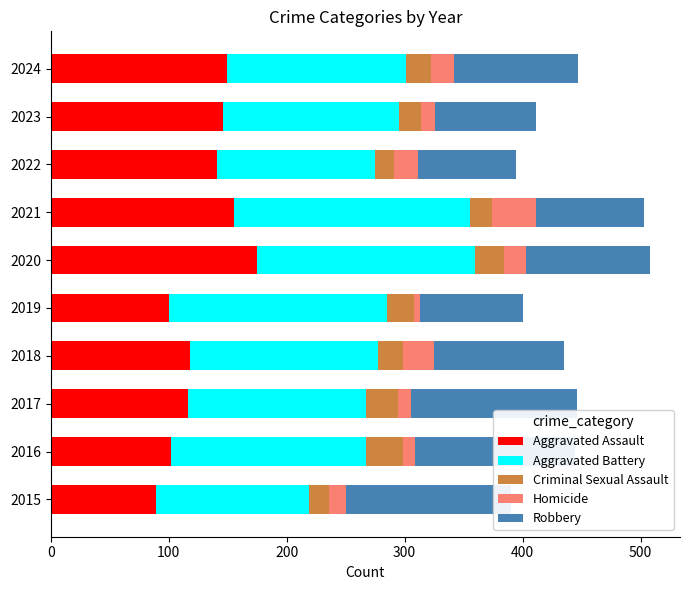

What is the lowest value of the Aggravated Assault series?

89